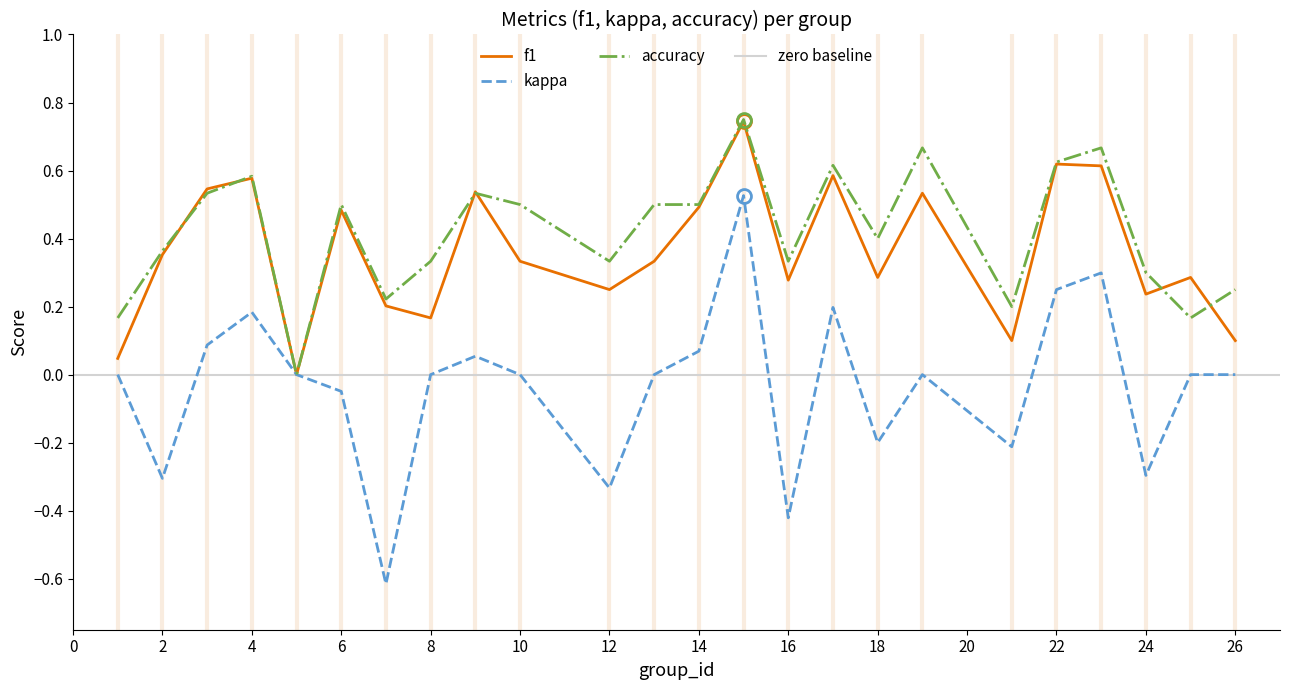

Which category has the lowest value in the kappa series?

7